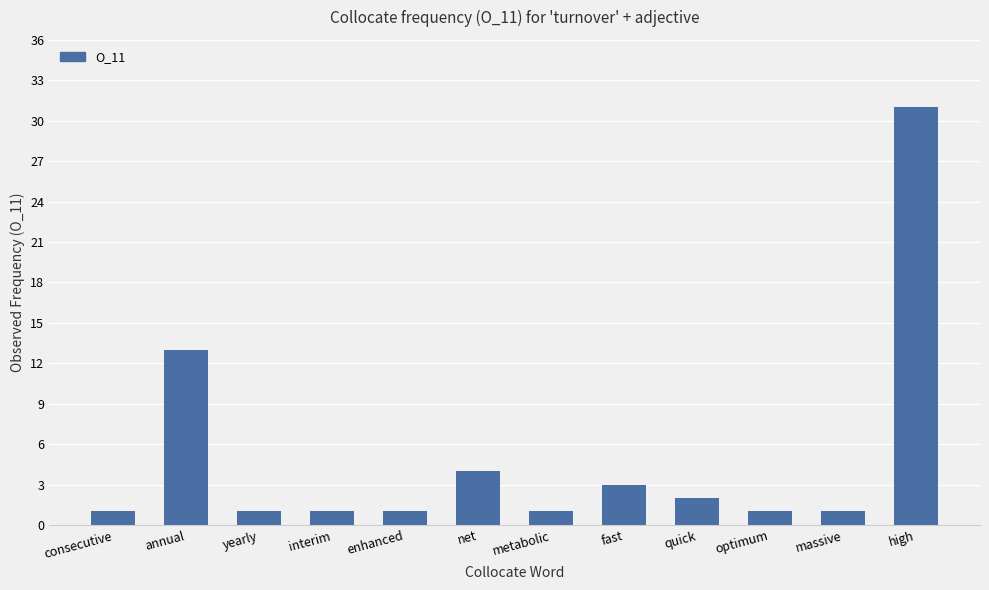

What is the change in value from consecutive to quick?

+1